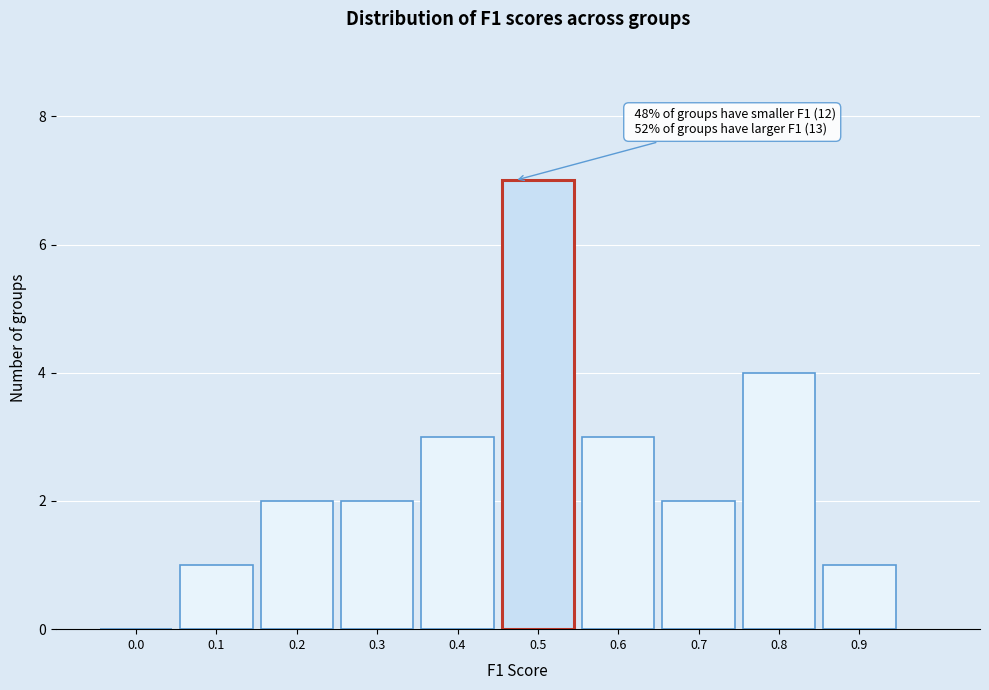

Reading left to right, list all the values displayed in this chart.

0.0=0	0.1=1	0.2=2	0.3=2	0.4=3	0.5=7	0.6=3	0.7=2	0.8=4	0.9=1